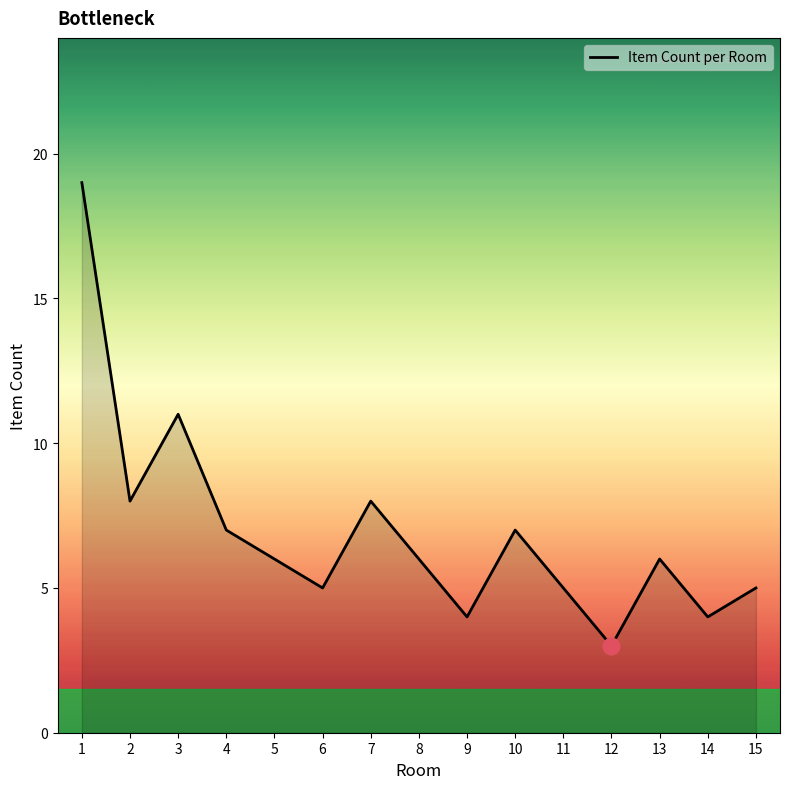

The value at 10 is 7. True or false?

True